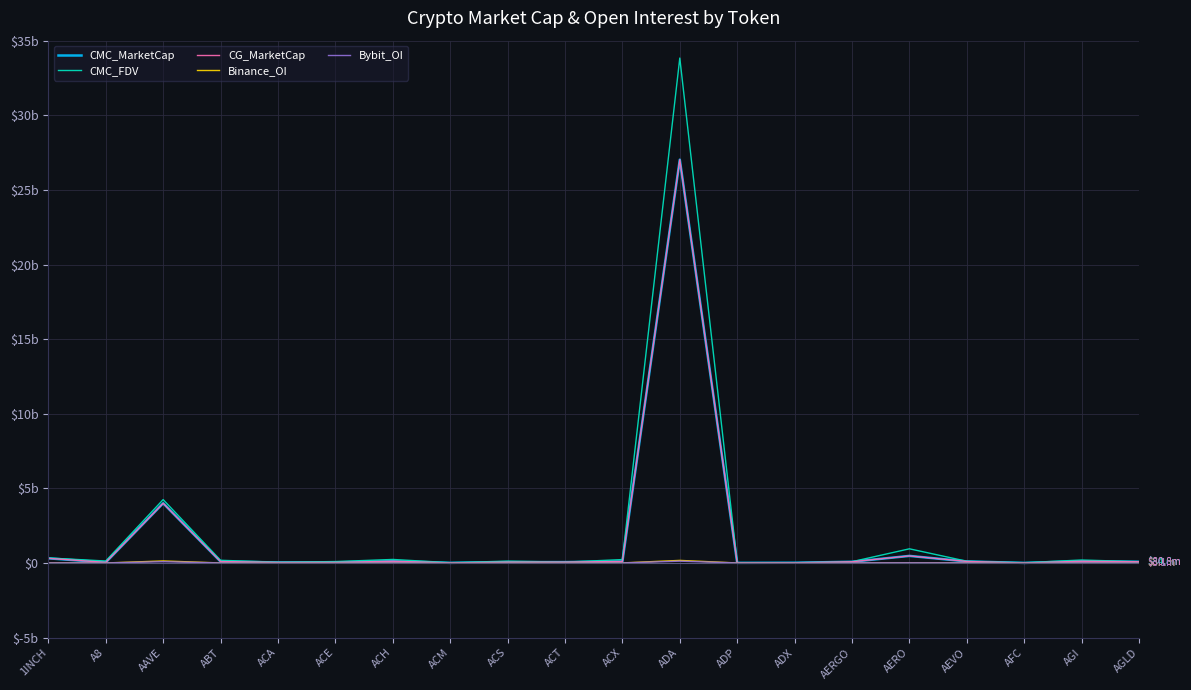

What is the difference between the CMC_MarketCap values at ACH and ADA?

26911061651